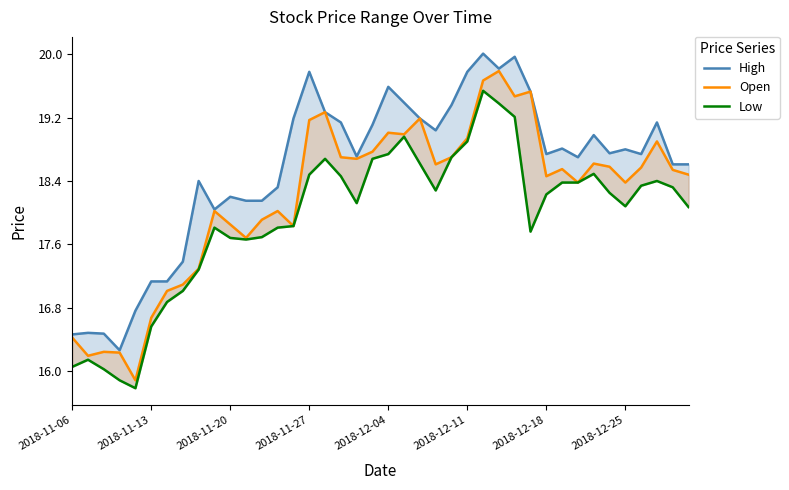

At how many categories does at least one series exceed 17?

35